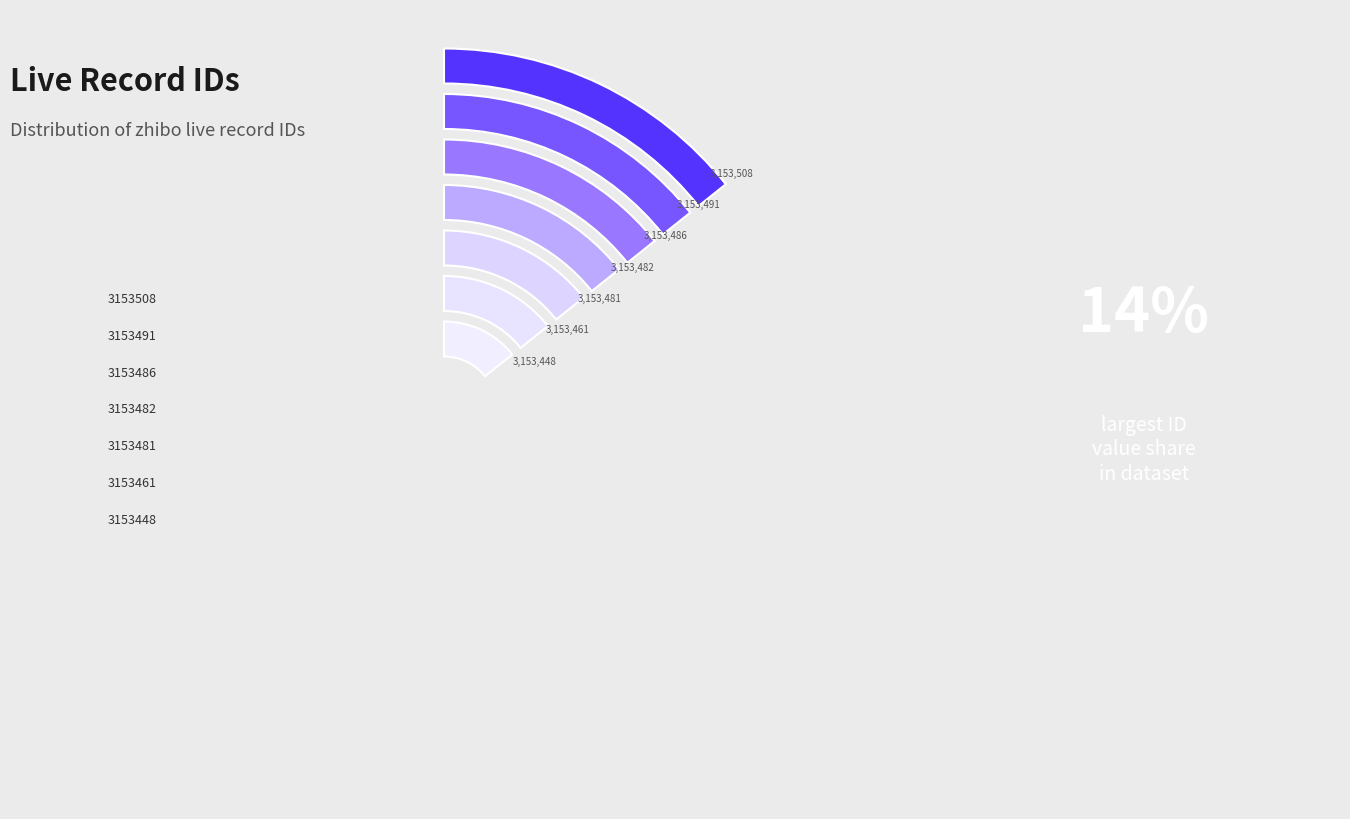

Count the number of slices in the pie.

7